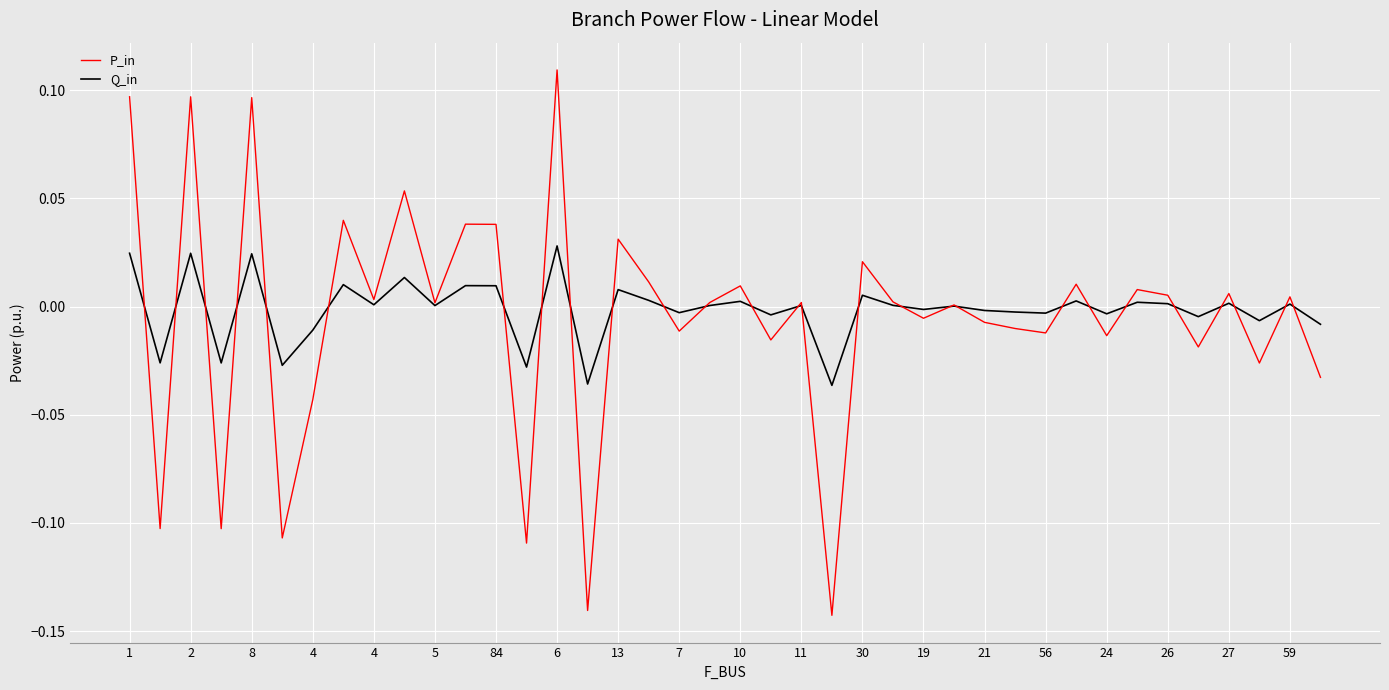

Which series has the largest range (max minus min)?

P_in